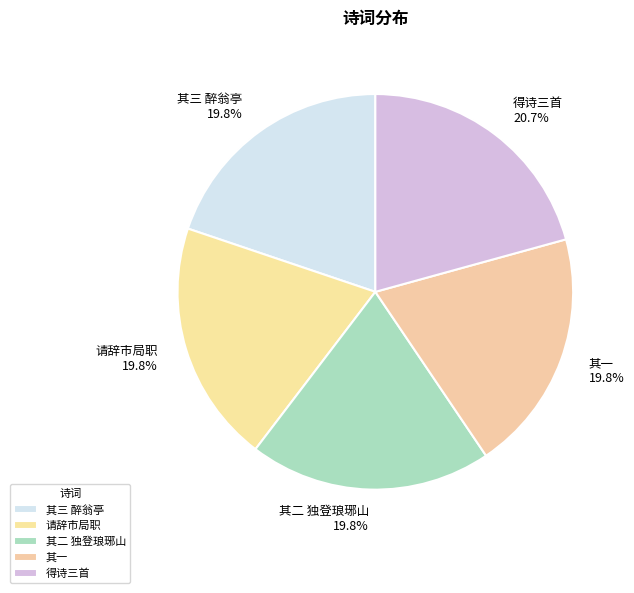

To the nearest percent, what is the difference between the largest and smallest slice percentages?

1%